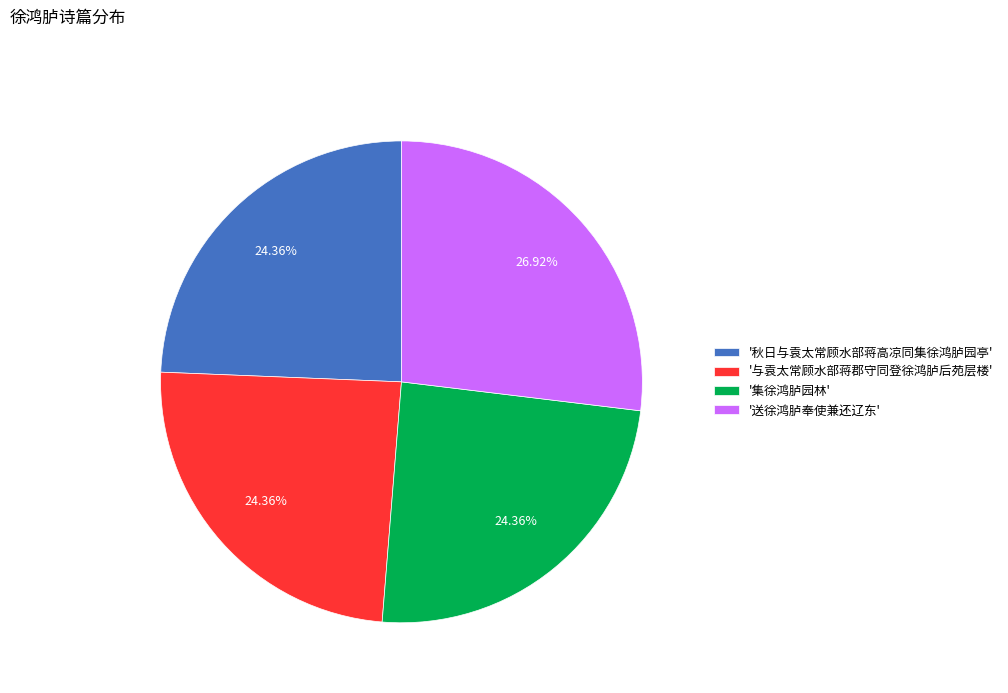

Approximately how many times larger is the value at '秋日与袁太常顾水部蒋高凉同集徐鸿胪园亭' compared to '集徐鸿胪园林'?

1.0